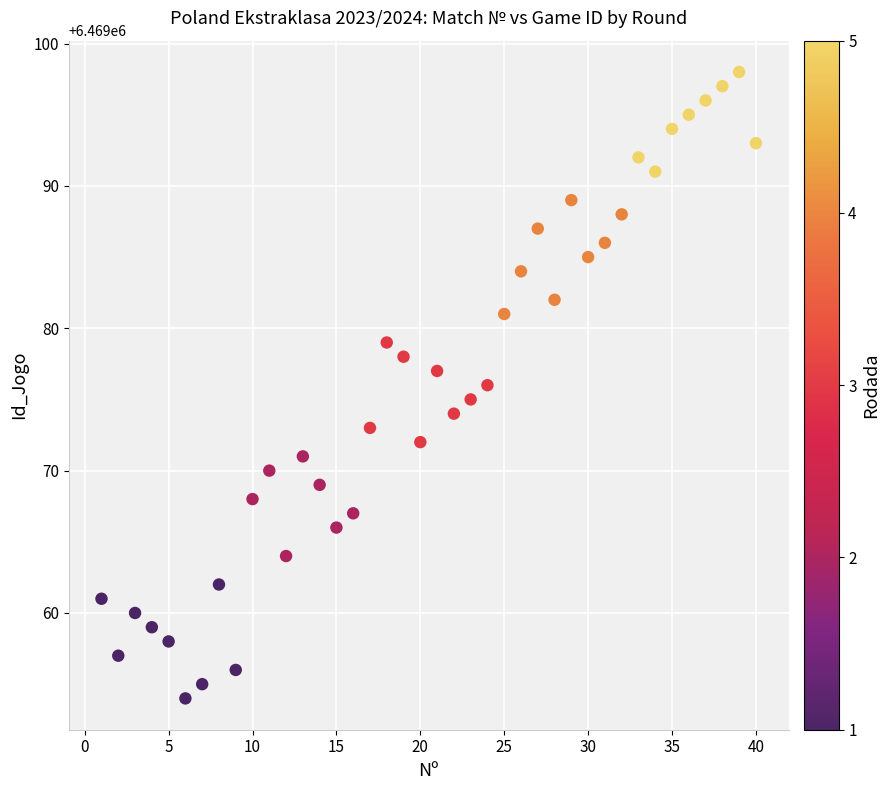

What is the range of Y values (max minus min)?

44